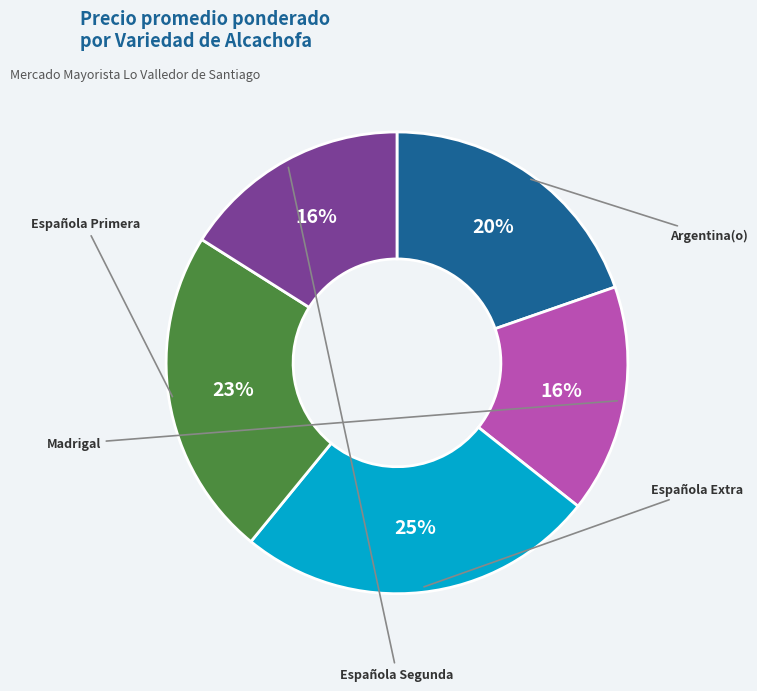

Is there any slice that represents more than half of the pie?

No